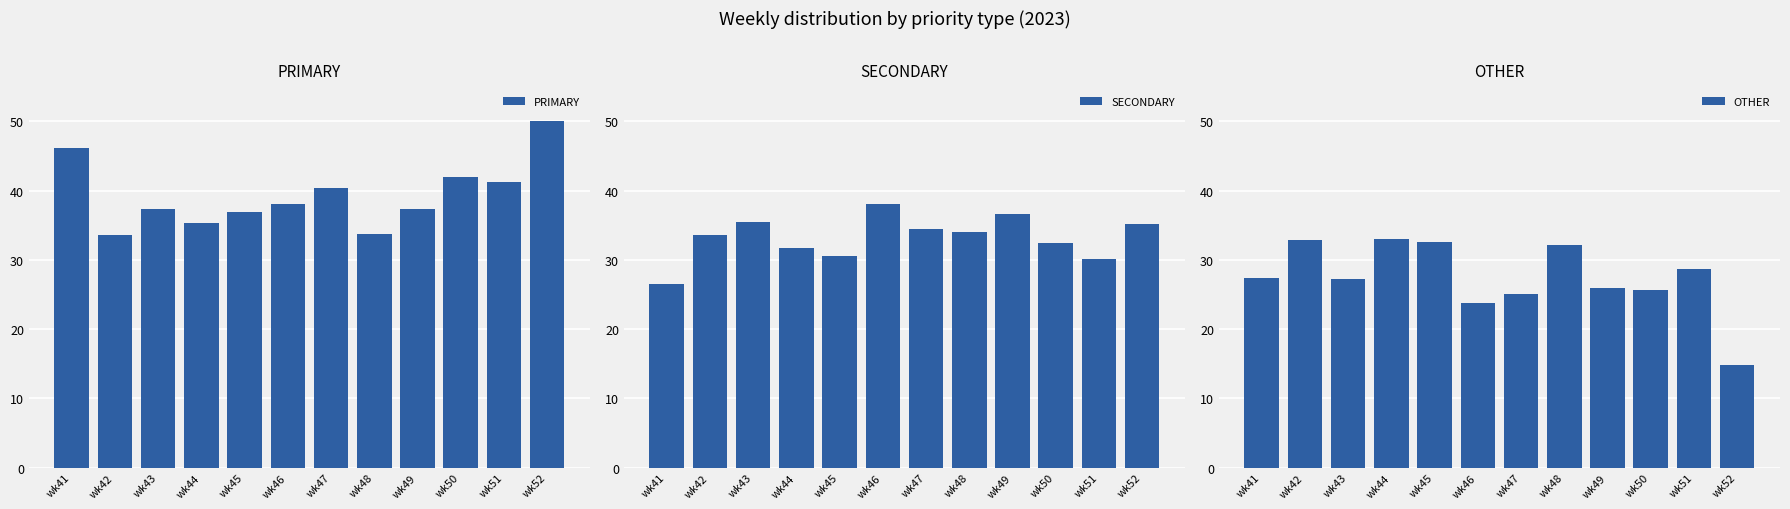

Which series has the largest range (max minus min)?

OTHER